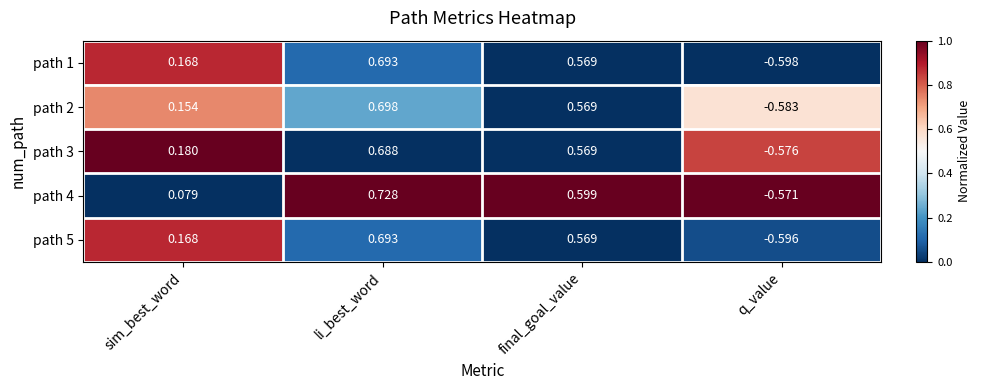

Rank the categories by path 3 value from lowest to highest.

q_value, sim_best_word, final_goal_value, li_best_word